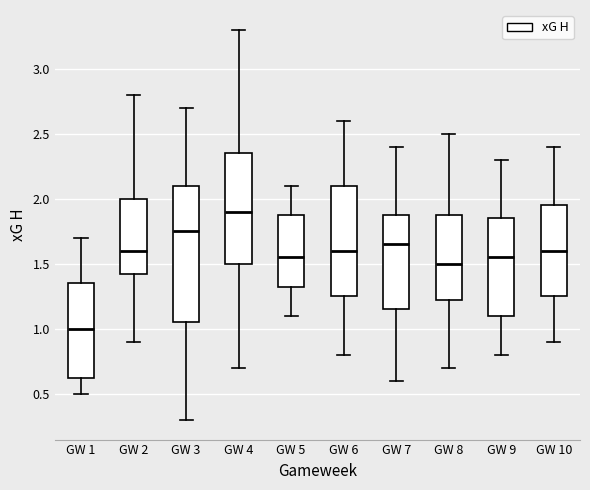

Where is the upper edge of the box for GW 5 on the y-axis? The values are not printed on the chart, so give them approximately, as read against the axis.

1.90